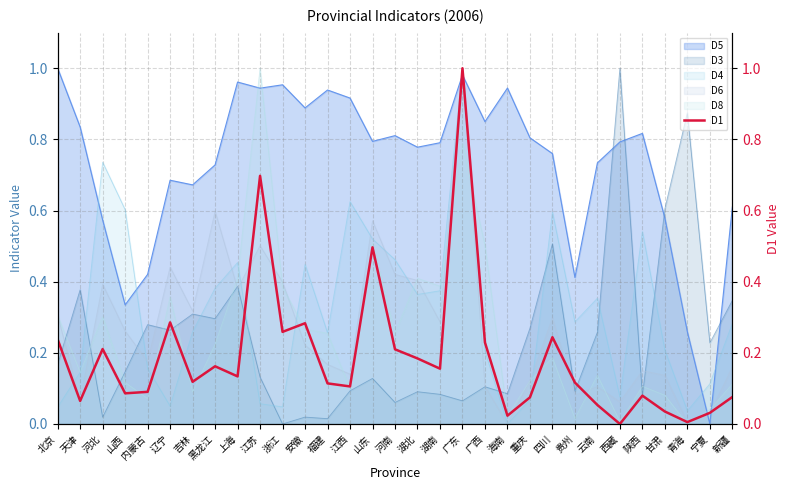

What is the value of the 18th point from the left?

0.2